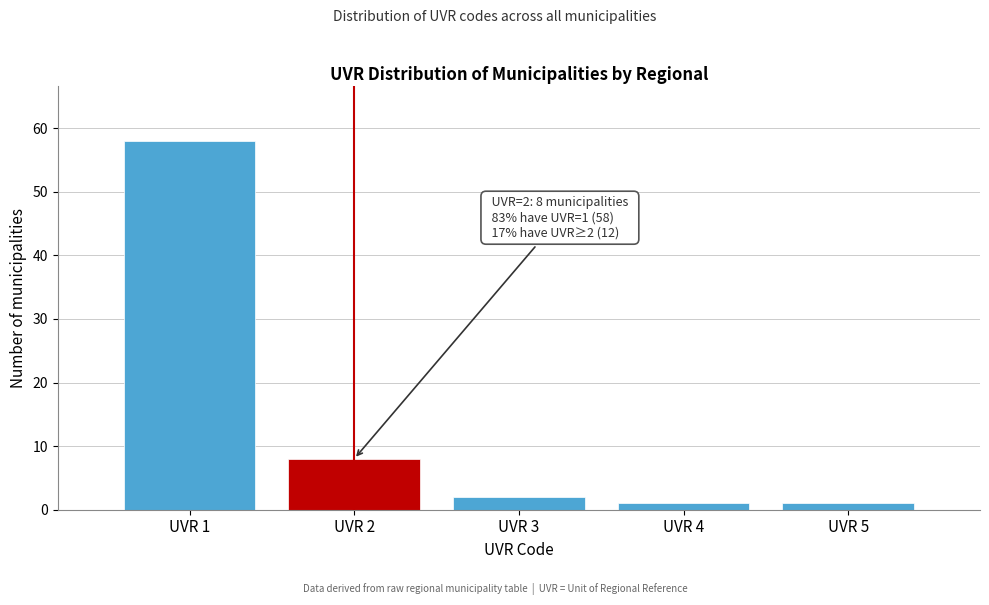

Which range on the x-axis has the tallest bar?

0.5 to 1.5